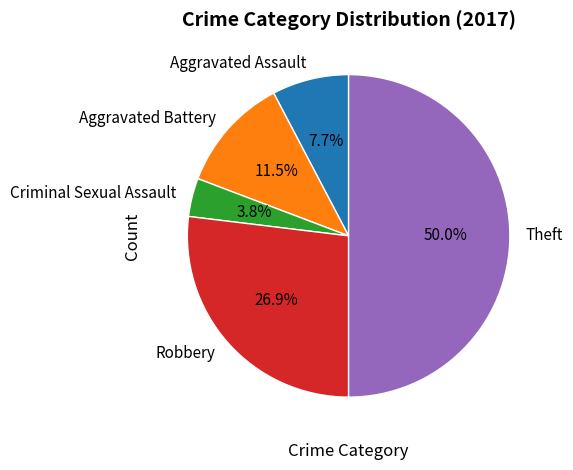

How many segments does this pie chart have?

5